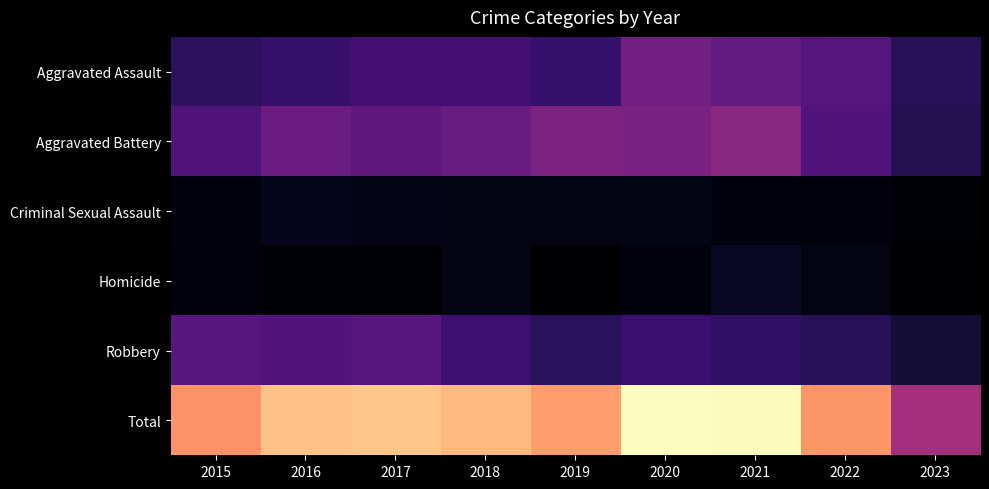

Which has a higher value, 2018 or 2017?

2018